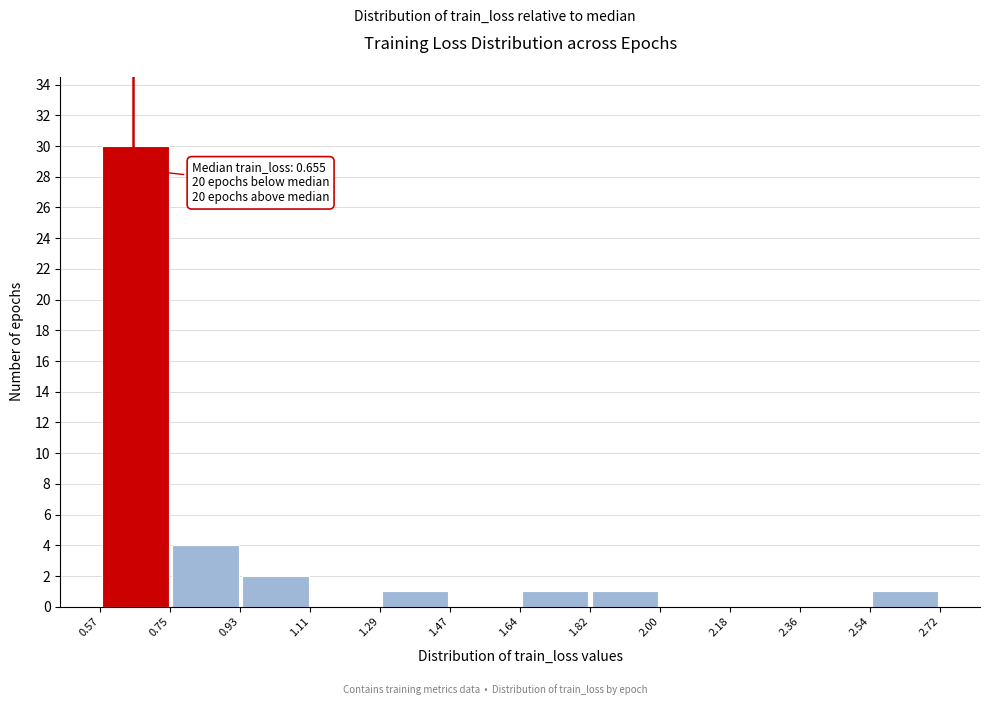

Over which range of the x-axis is the bar tallest?

0.57 to 0.75